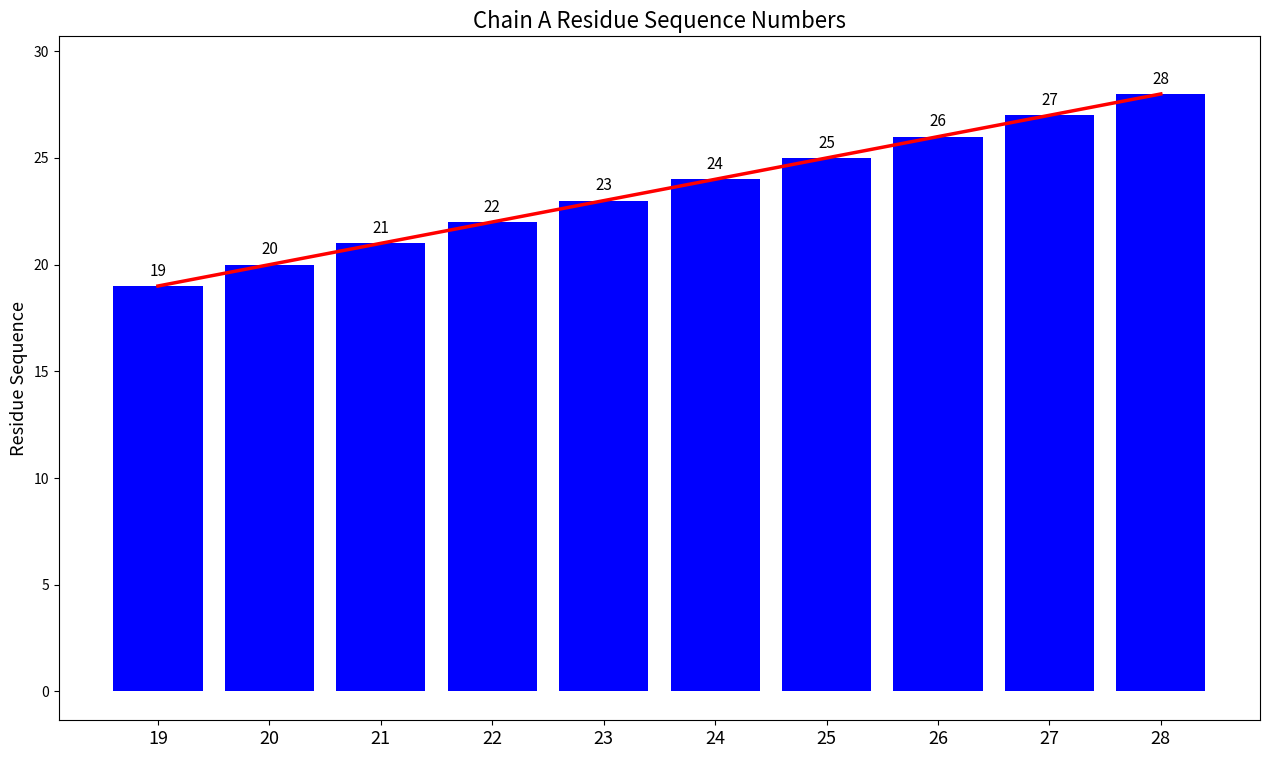

What is the sum of the values at 22 and 26?

48